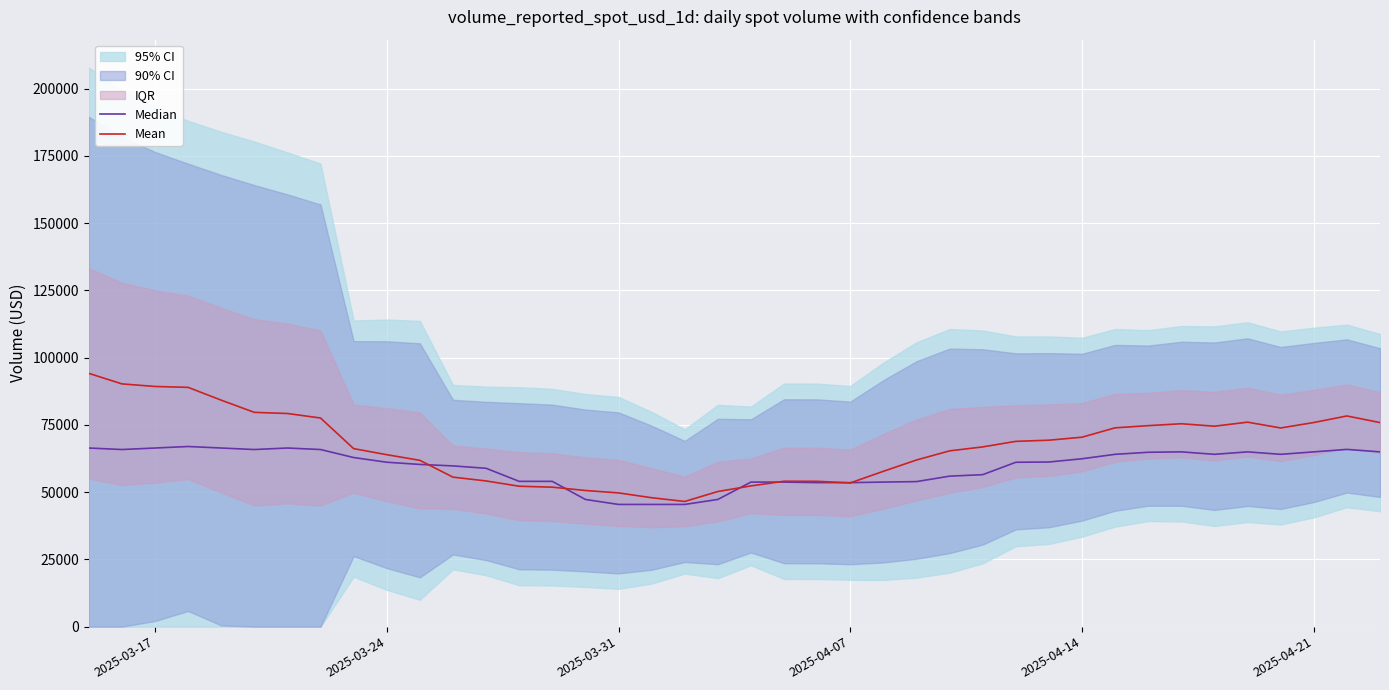

How many data points in Median are above 61190?

20